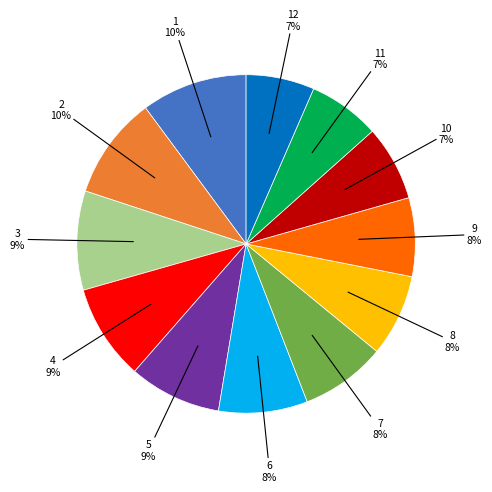

Is there any slice that represents more than half of the pie?

No